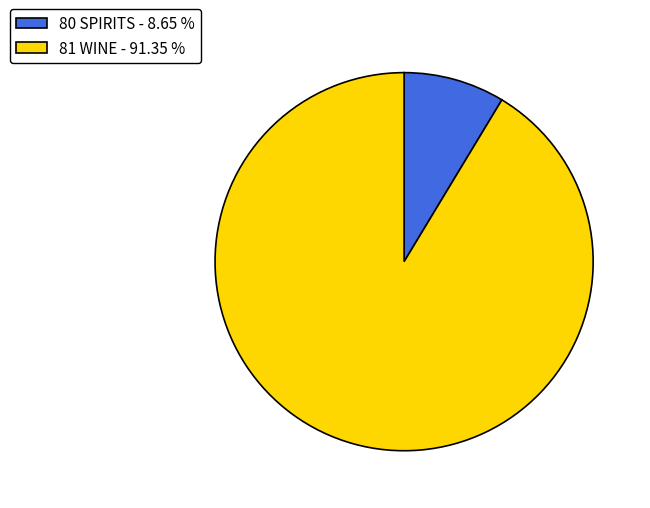

Combined, do 81 WINE - 91.35 % and 80 SPIRITS - 8.65 % account for over 50%?

Yes